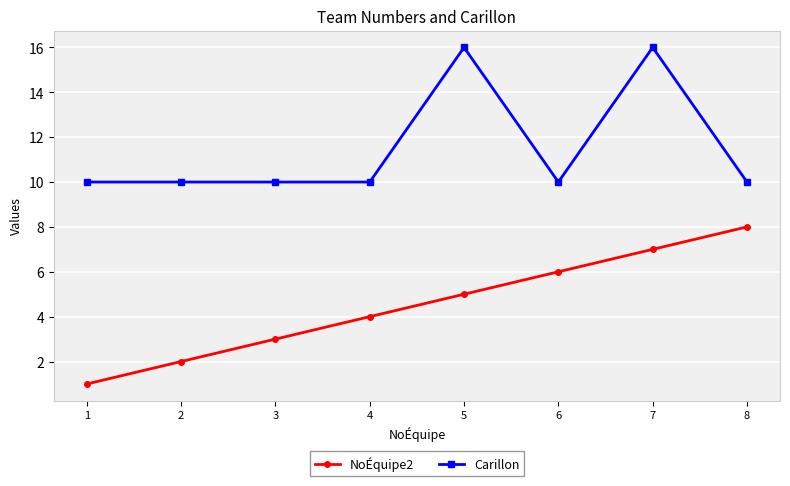

What is the difference between the second highest and minimum values in the Carillon series?

6